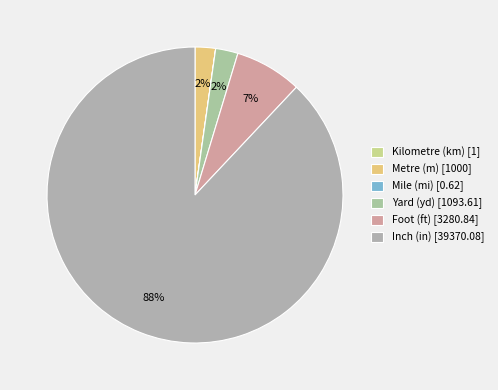

What portion of the pie excludes Kilometre (km)?

100.0%